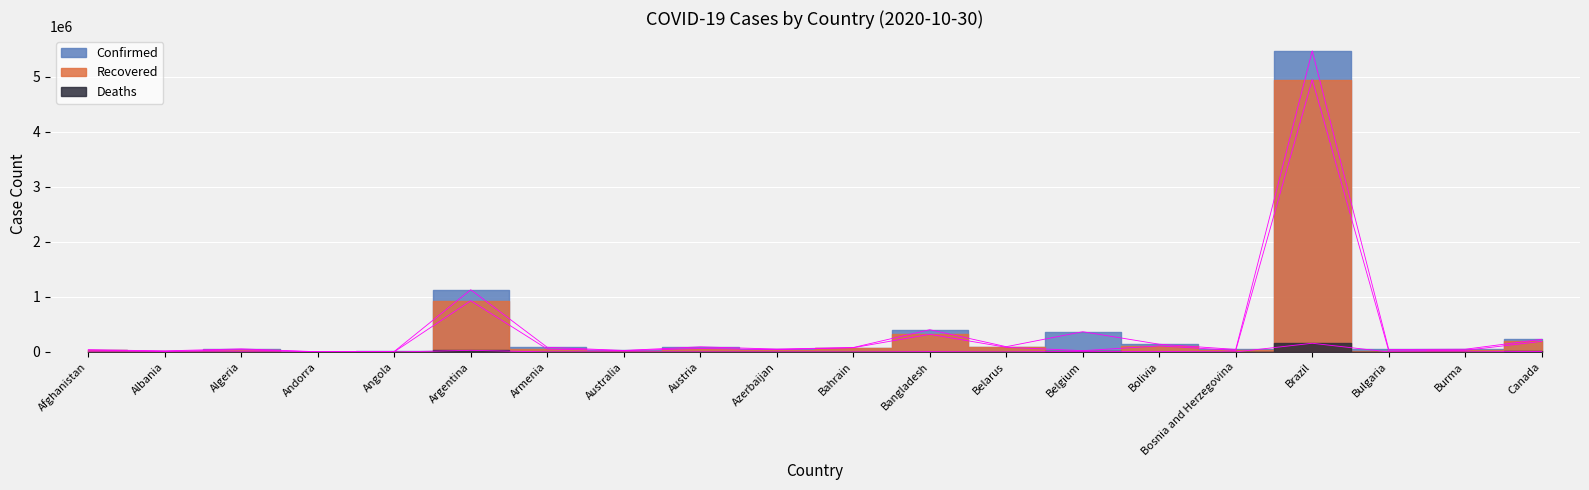

How many values in the Recovered line series are below 42516?

10